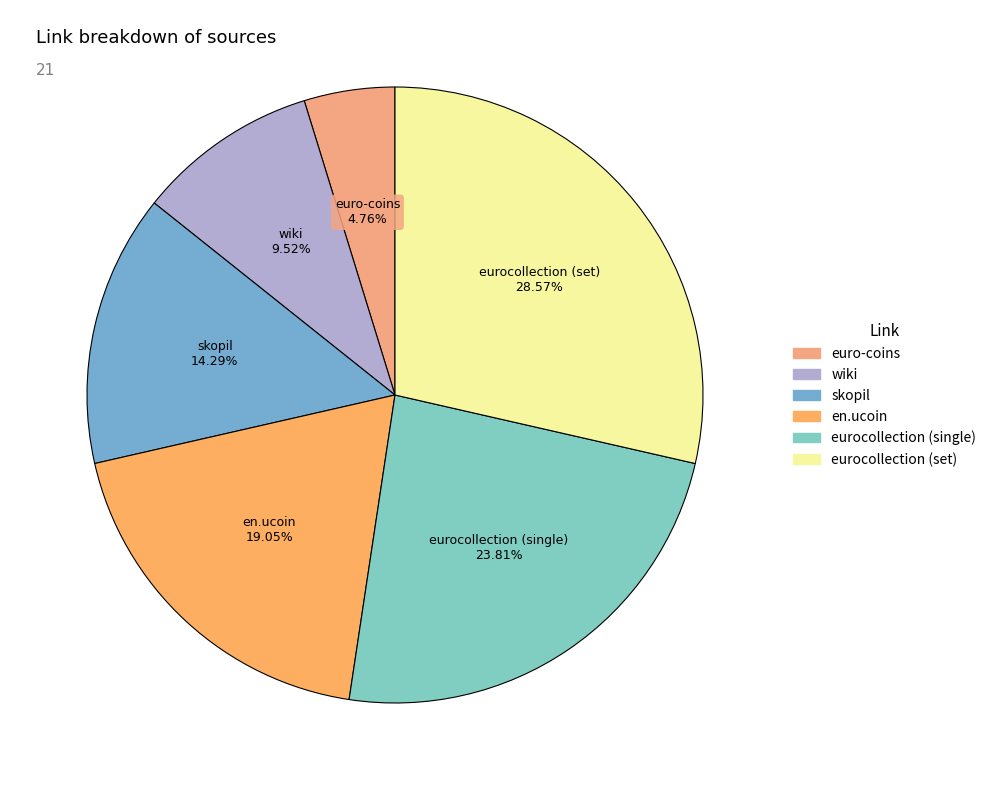

To the nearest percent, what is the difference between the eurocollection (set) and wiki slice percentages?

19%